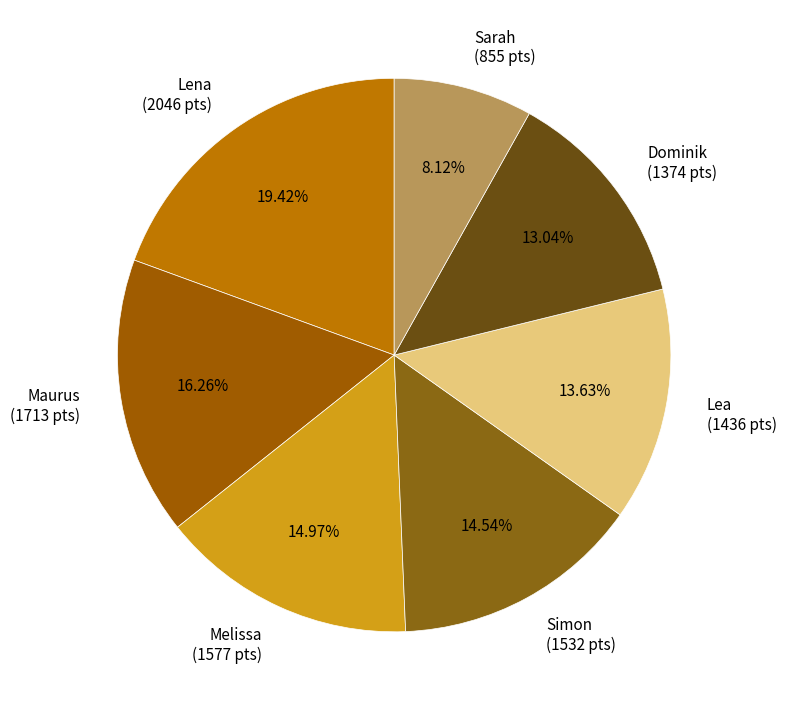

Which has a higher value, Lea or Sarah?

Lea